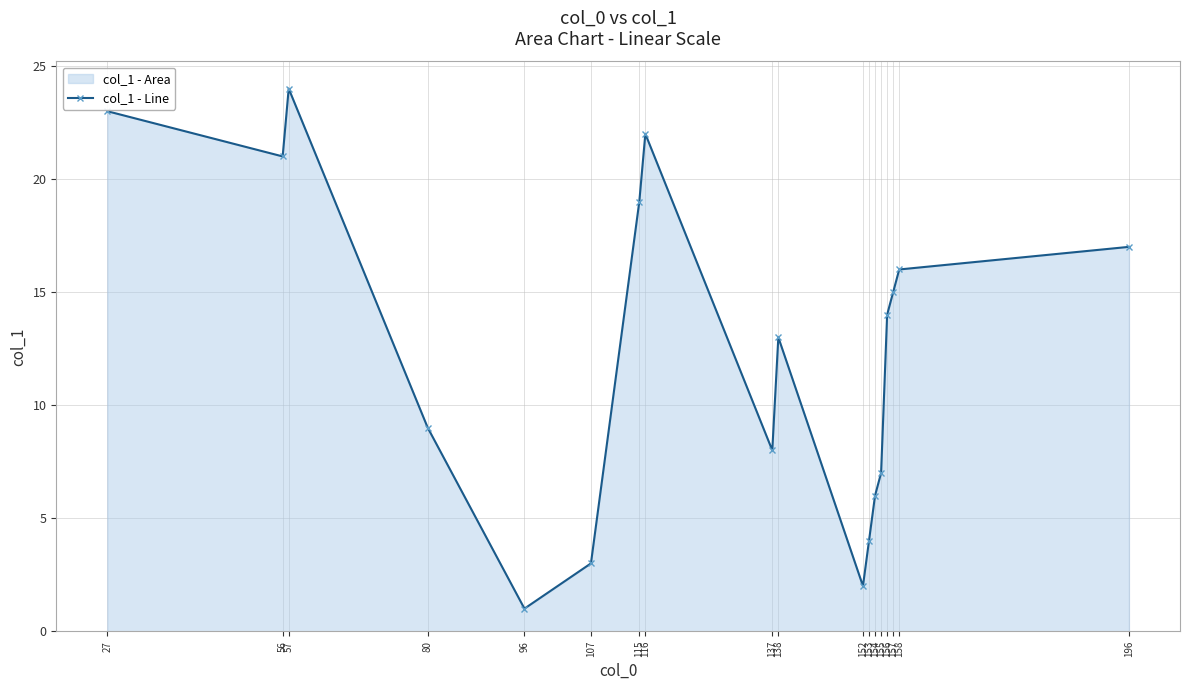

Where is the first local maximum?

57